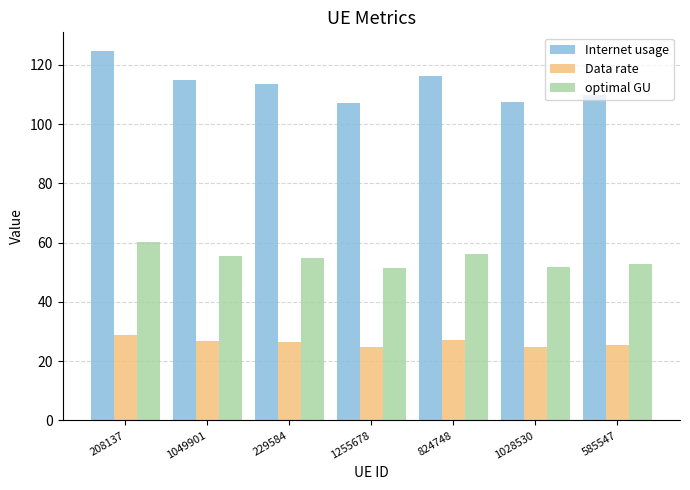

At which category is the sum across all series the highest?

208137